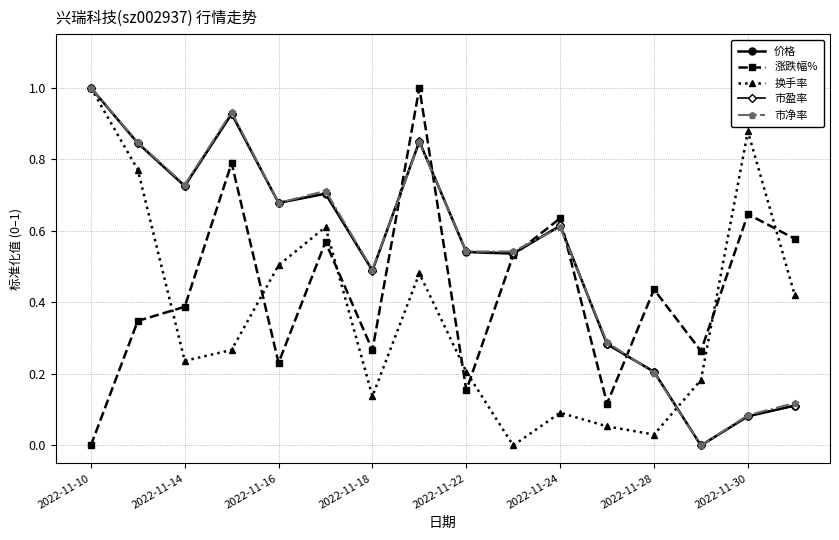

What is the difference between the maximum and minimum values in the 市净率 series?

1.0